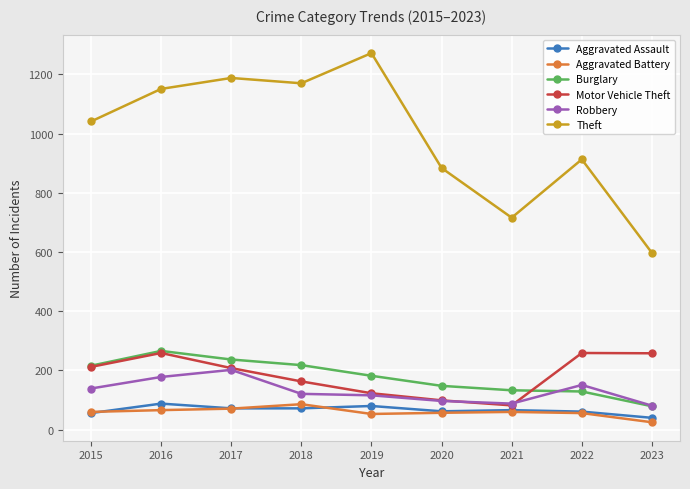

What is the smallest value displayed?

25